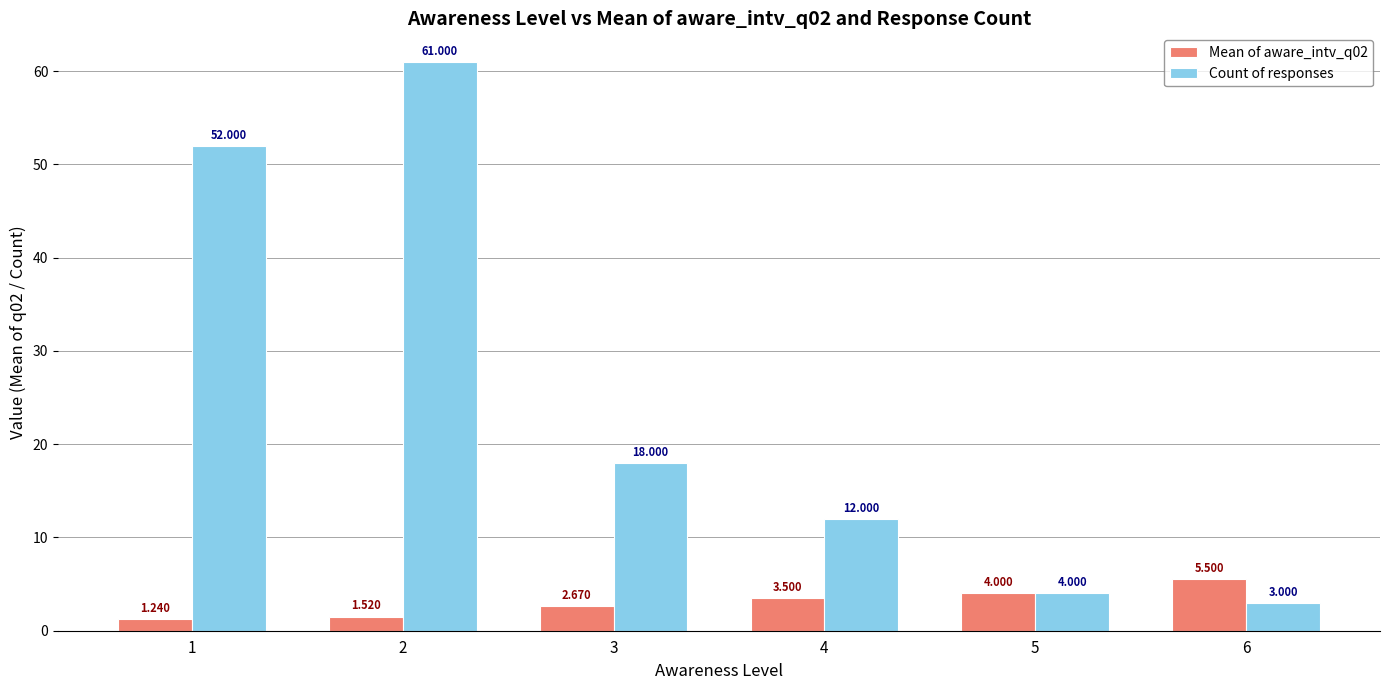

True or false: Mean of aware_intv_q02 has a value of 4.0 at 5.

True